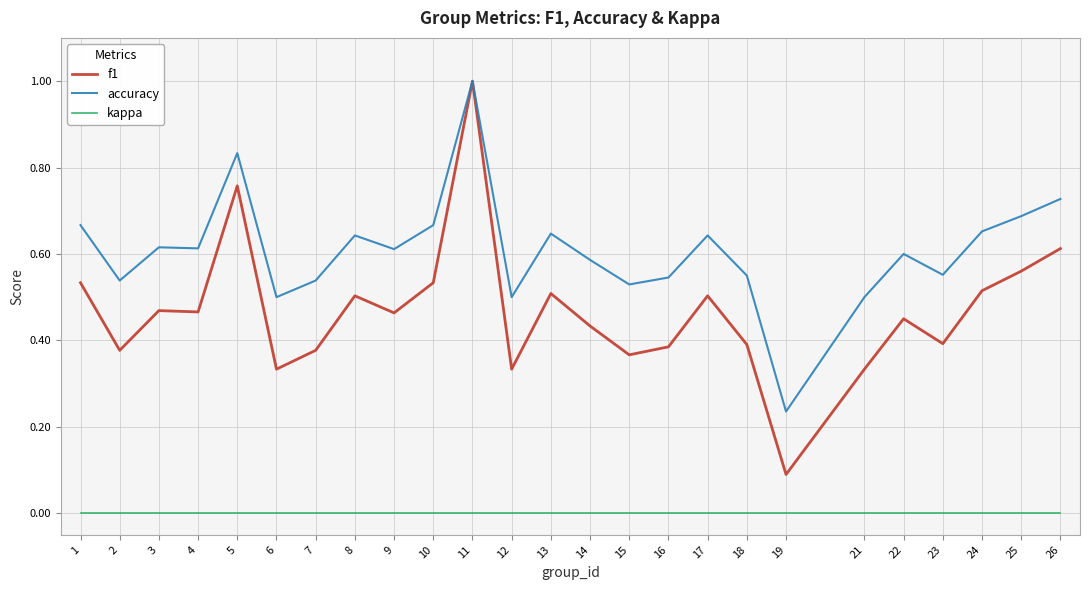

True or false: kappa and f1 cross at least once.

False